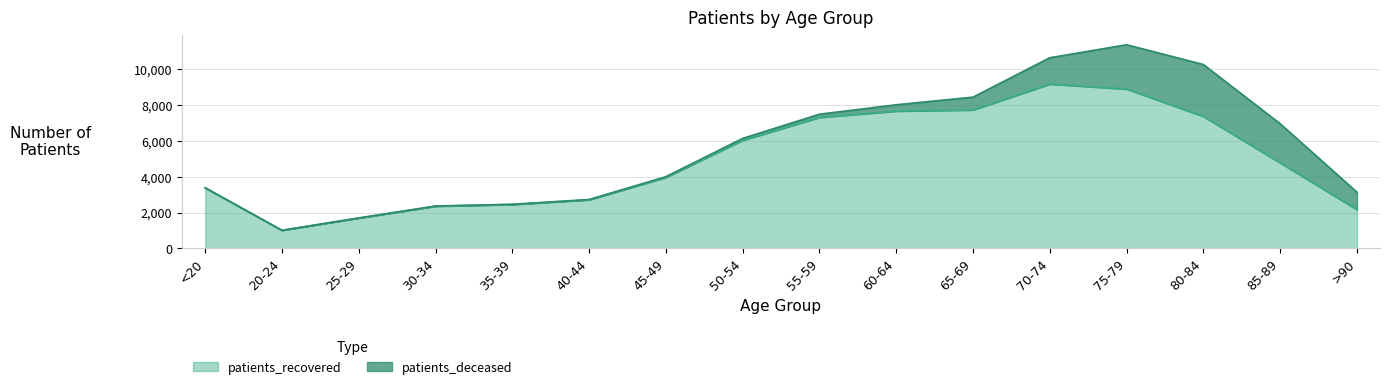

Rank the categories by value from lowest to highest.

20-24, 25-29, >90, 30-34, 35-39, 40-44, <20, 45-49, 85-89, 50-54, 55-59, 80-84, 60-64, 65-69, 75-79, 70-74